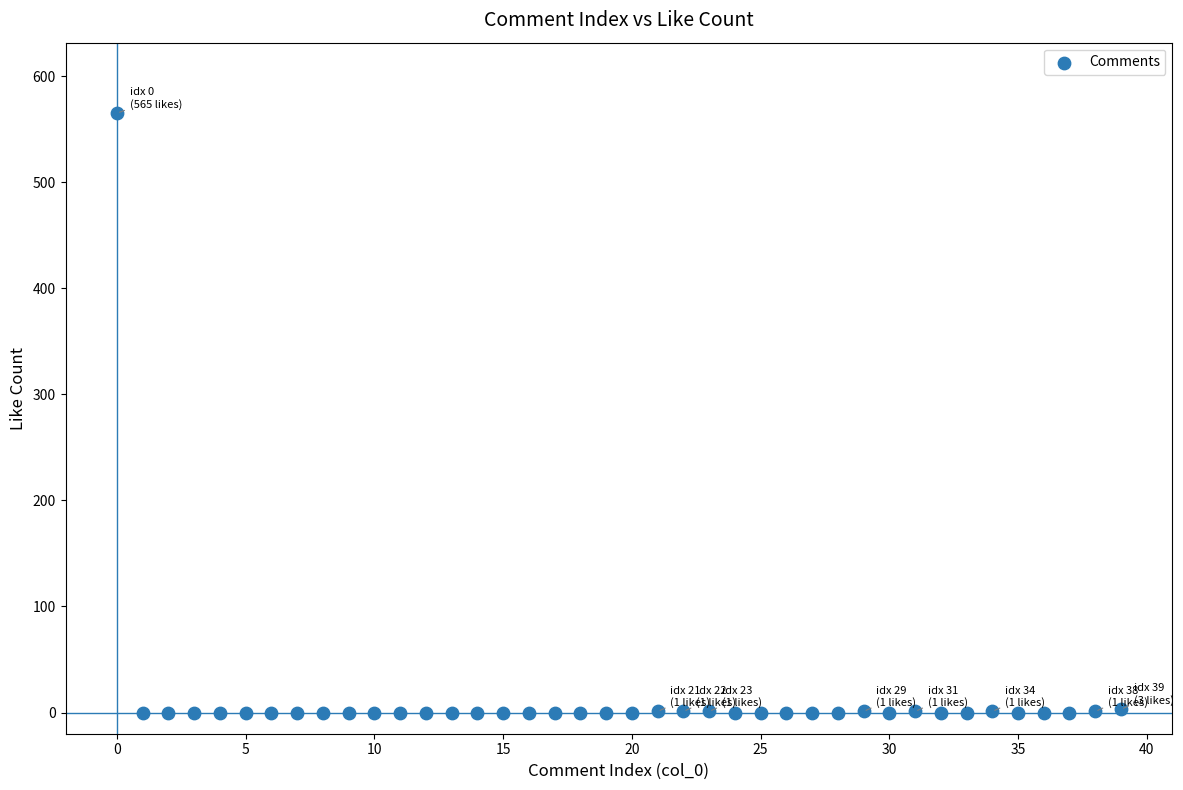

What is the range of Y values (max minus min)?

565